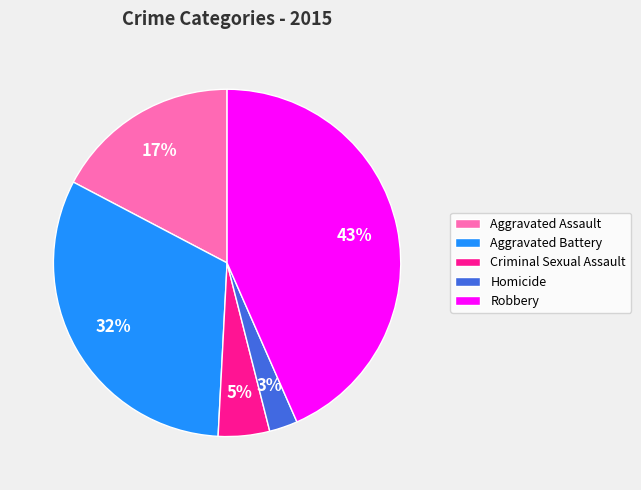

Does Aggravated Assault account for over 50% of the chart?

No